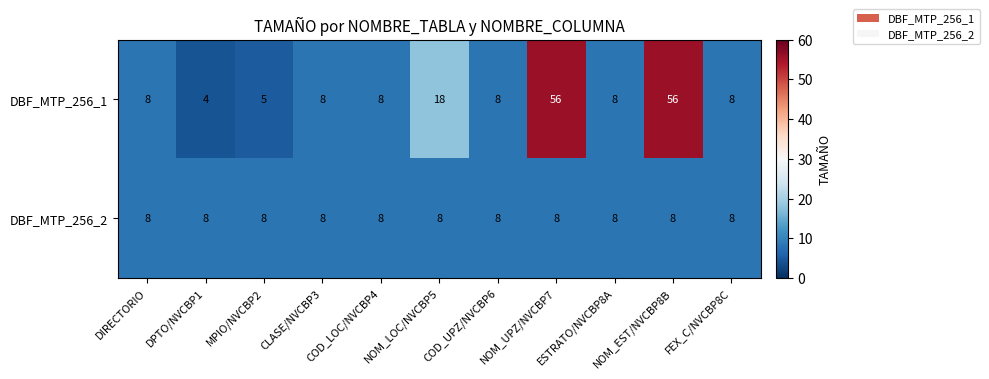

What is the sum of the DBF_MTP_256_2 values at CLASE/NVCBP3 and NOM_LOC/NVCBP5?

16